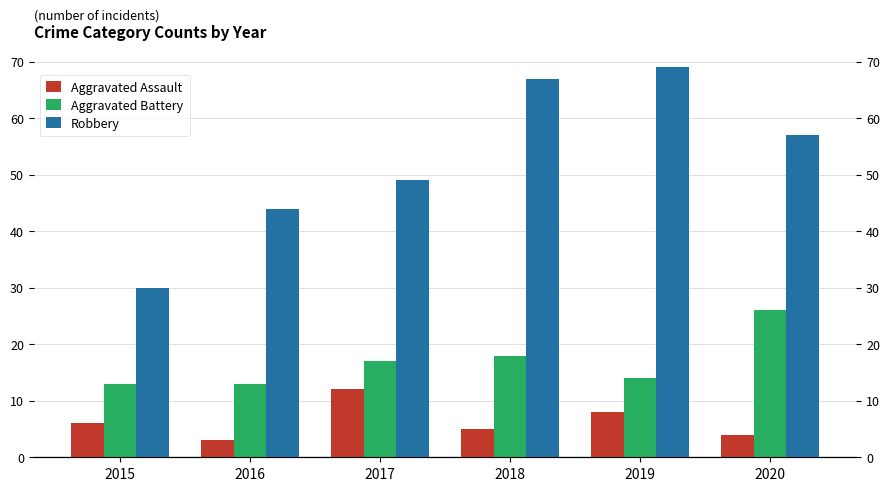

How many values in the Aggravated Battery series are below 17?

3